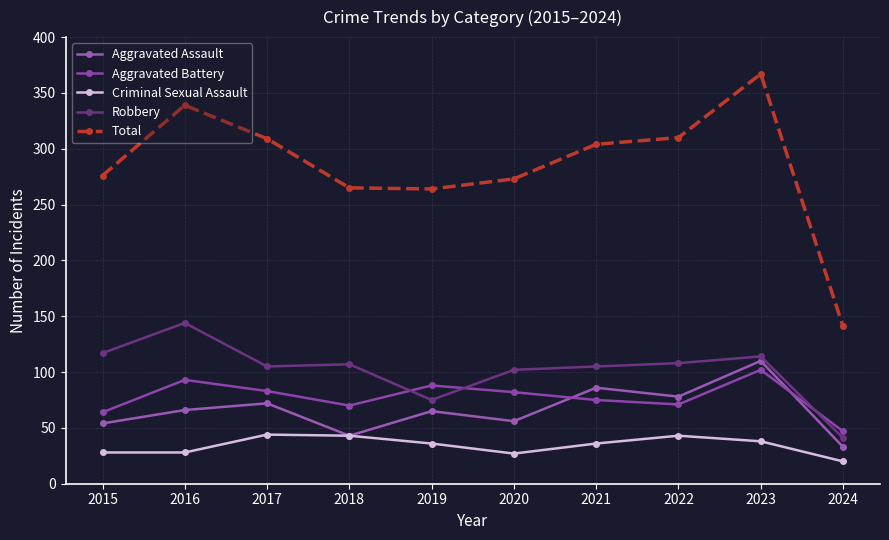

At which label does Criminal Sexual Assault first exceed 36?

2017